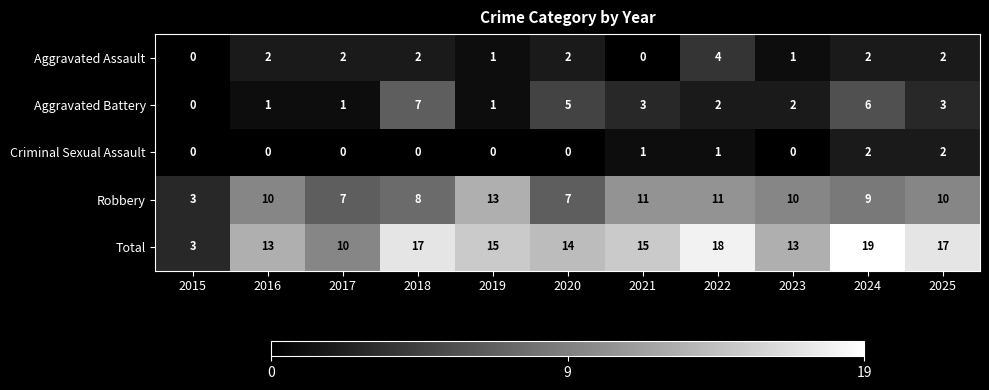

How many Robbery values are between 7 and 11?

9